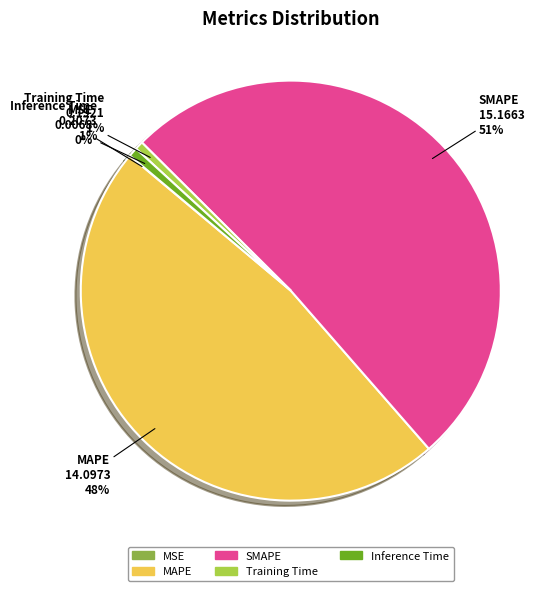

Which slice is the largest?

SMAPE